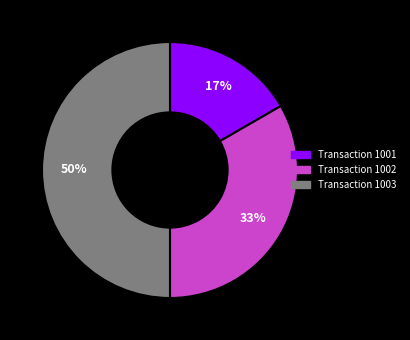

To the nearest percent, what is the difference between the largest and smallest slice percentages?

33%